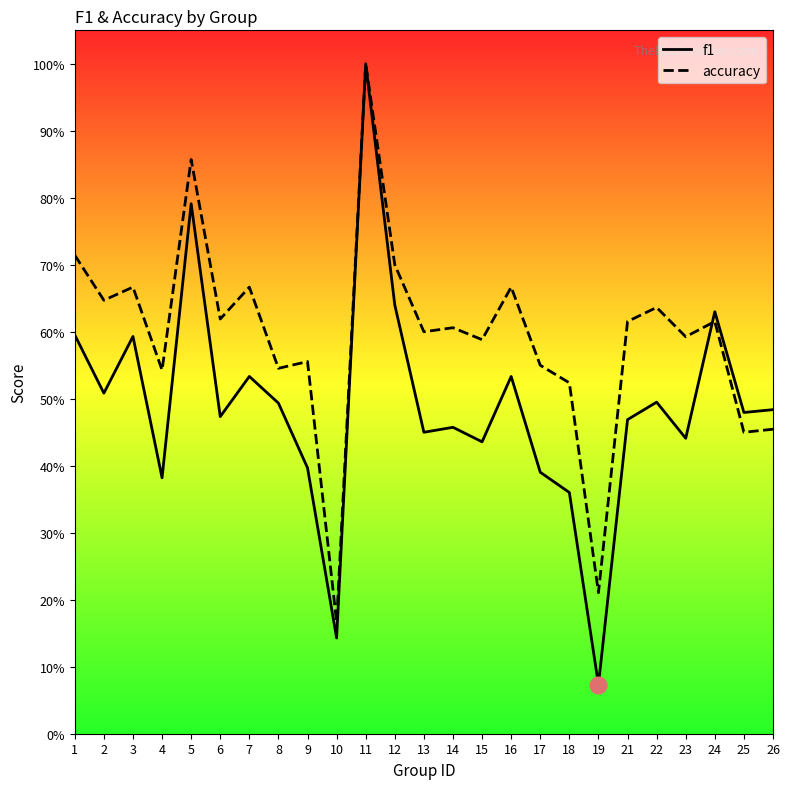

How many lines are shown in the chart?

2